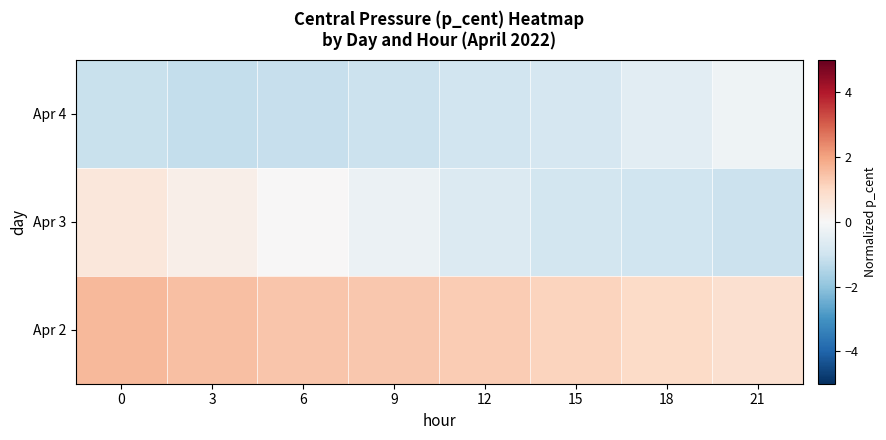

Reading right to left, list all the values displayed in this chart.

Apr 2: 21=0.8	18=1.0	15=1.1	12=1.3	9=1.4	6=1.4	3=1.5	0=1.6
Apr 3: 21=-1.1	18=-1.0	15=-0.9	12=-0.7	9=-0.3	6=0.0	3=0.3	0=0.6
Apr 4: 21=-0.2	18=-0.5	15=-0.8	12=-0.9	9=-1.1	6=-1.1	3=-1.2	0=-1.1